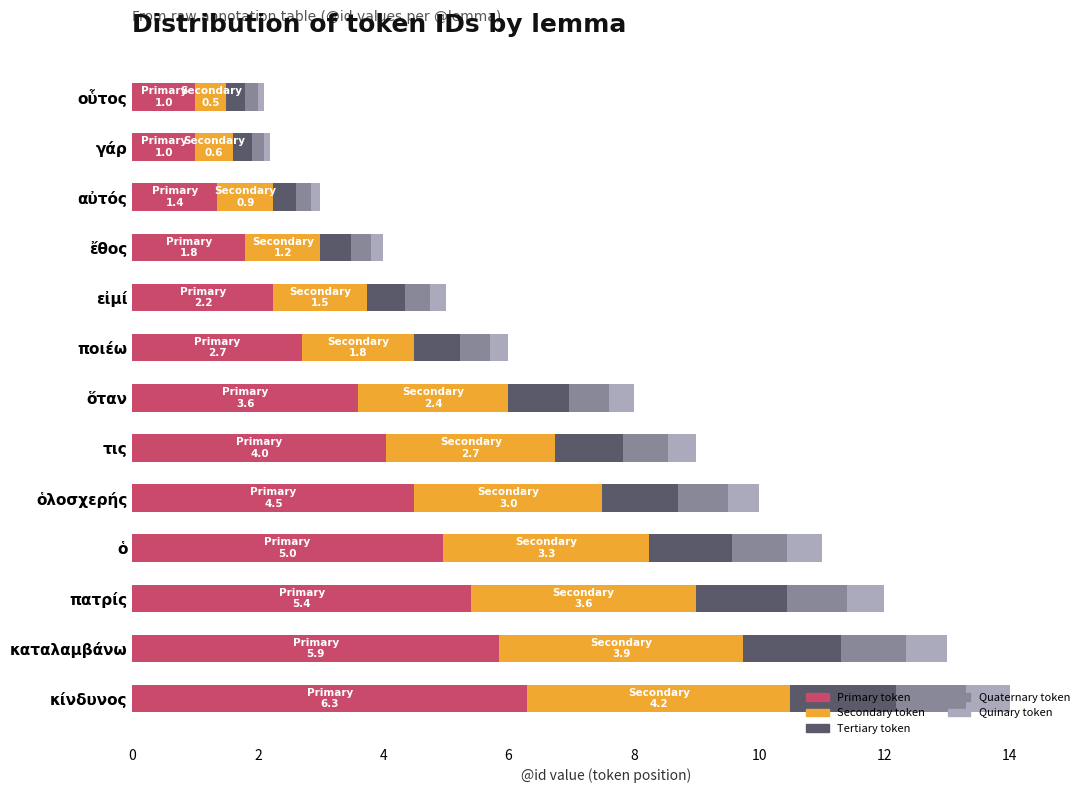

How many data points does each series have?

13